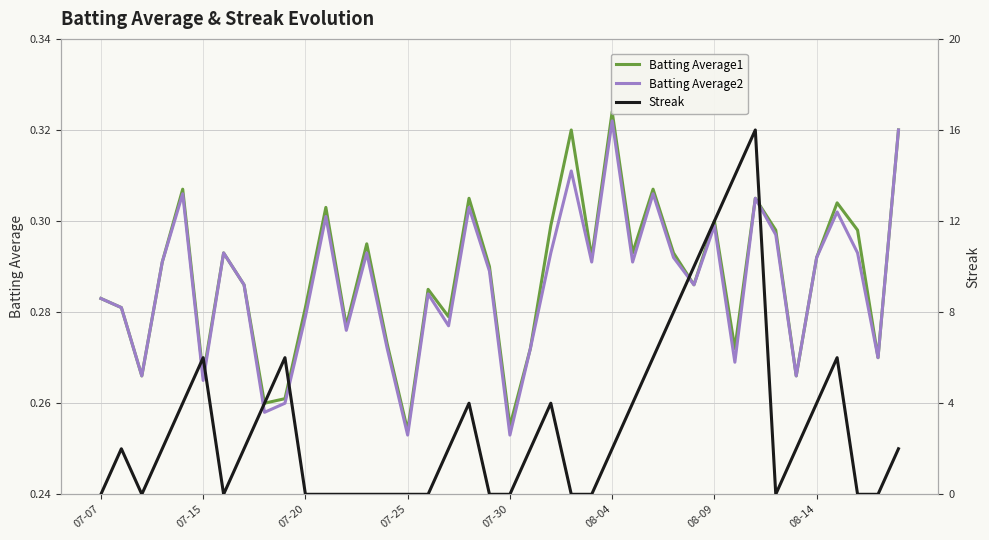

Does the chart have visible grid lines?

Yes